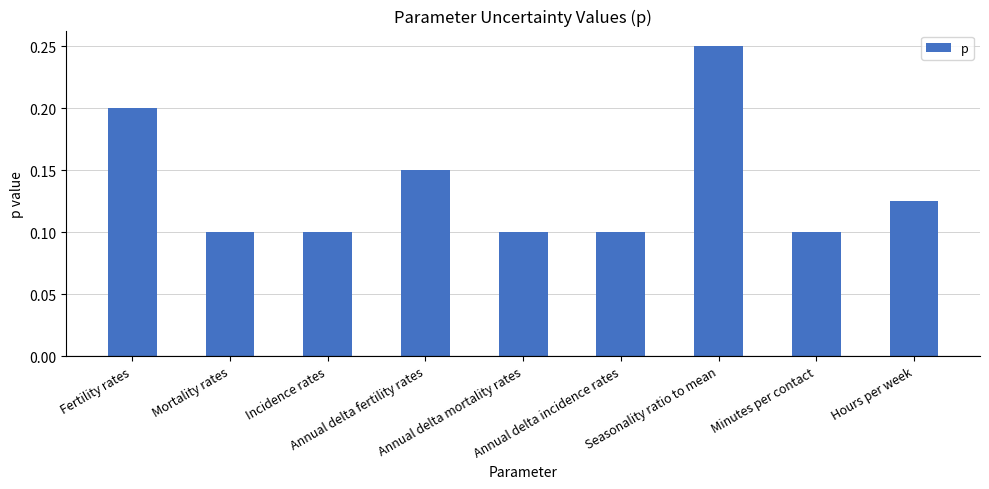

What is the sum of all values?

1.2